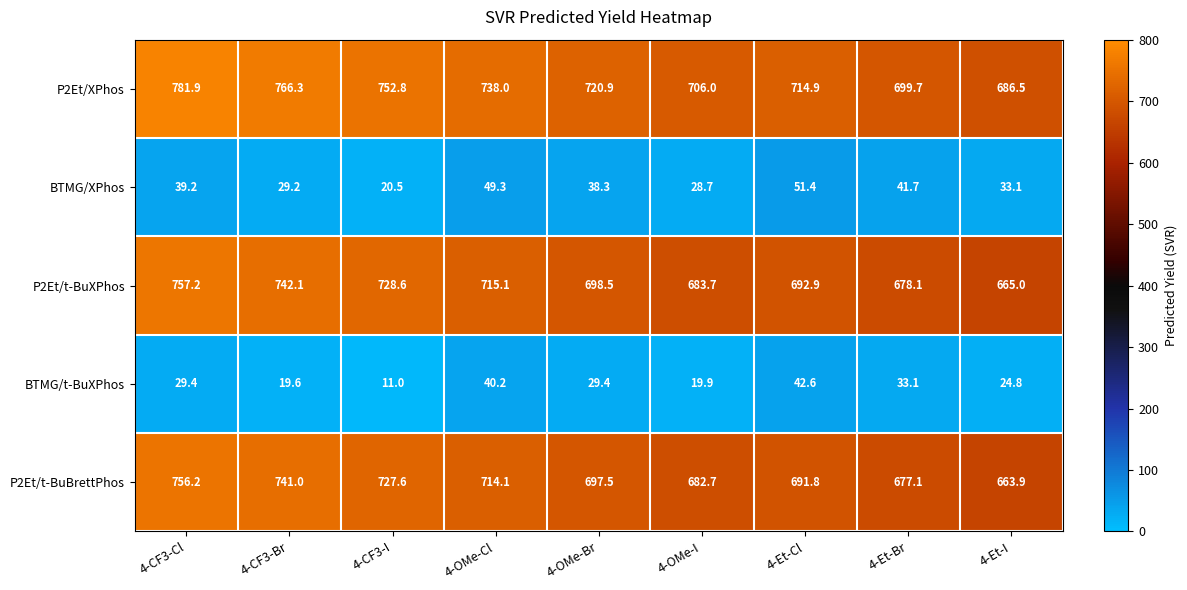

What is the difference between the second highest and second lowest values in the P2Et/t-BuBrettPhos series?

63.9